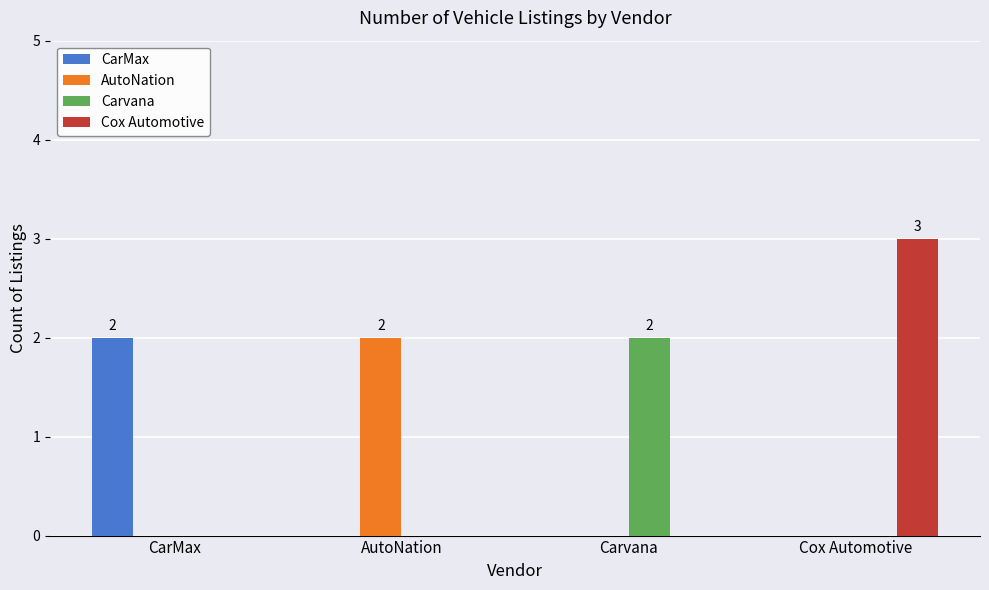

Which series has the widest spread of values?

Cox Automotive